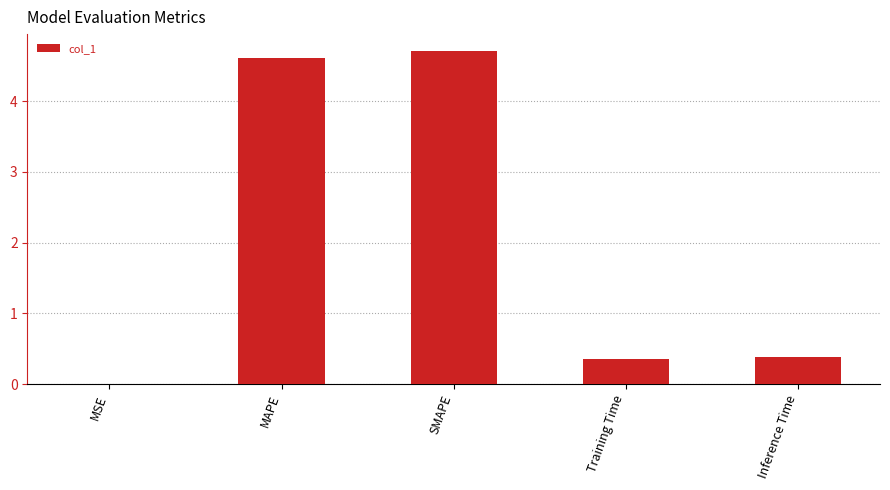

Read the value at SMAPE.

4.7